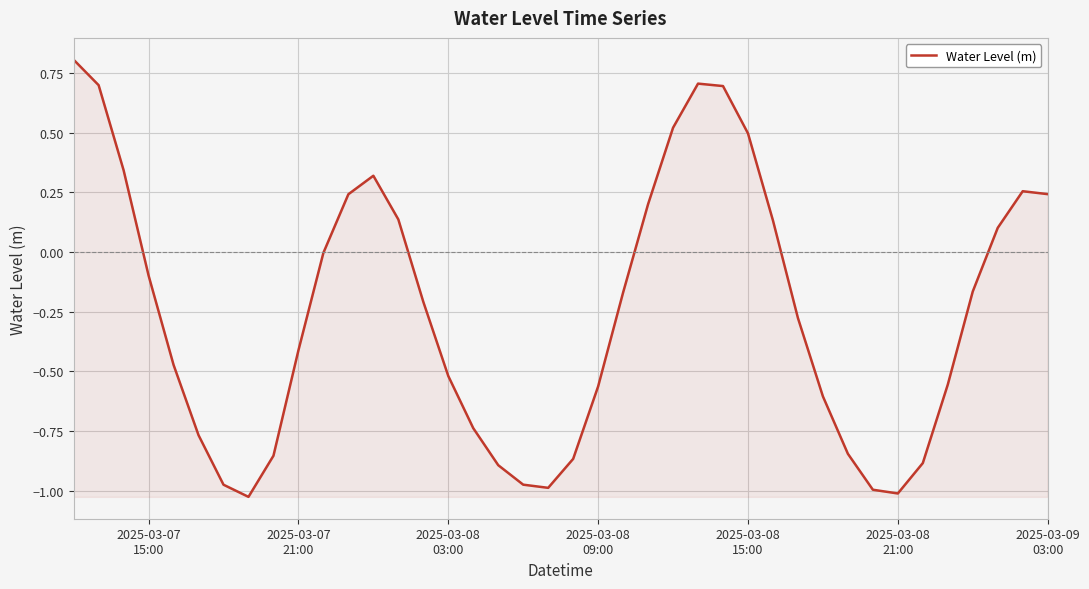

What is the maximum value shown in the chart?

0.8